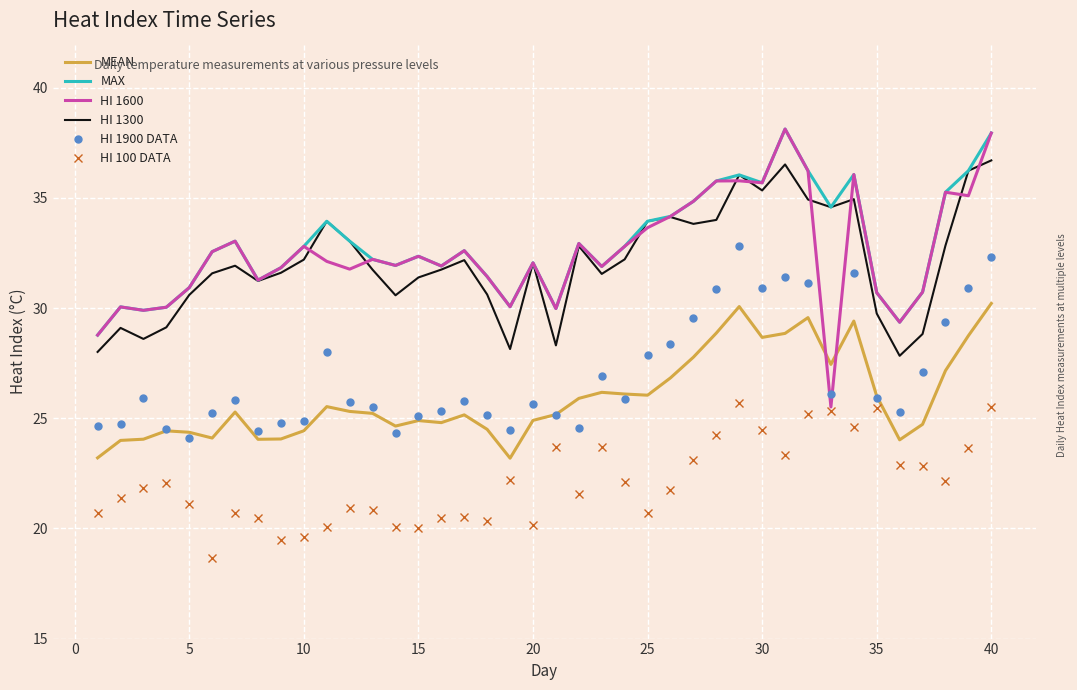

What is the lowest value of the MEAN series?

23.2